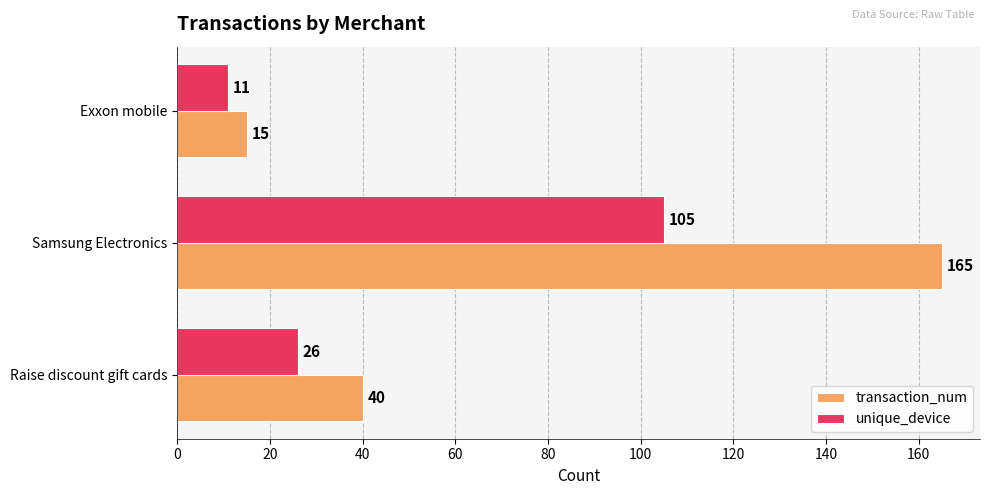

Read the transaction_num value at Exxon mobile, to the nearest 10.

20